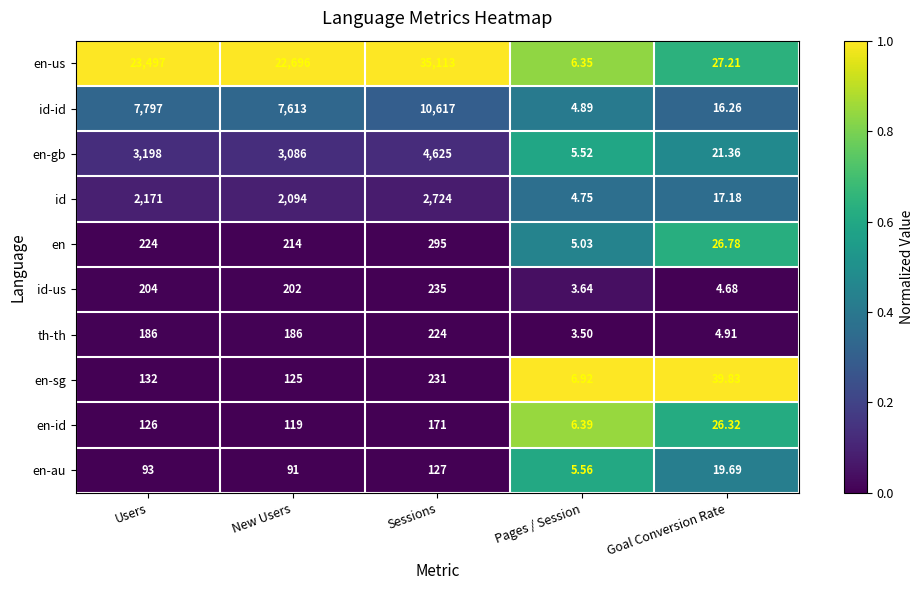

List the series in order of their peak value, highest first.

en-us, id-id, en-gb, id, en, id-us, en-sg, th-th, en-id, en-au